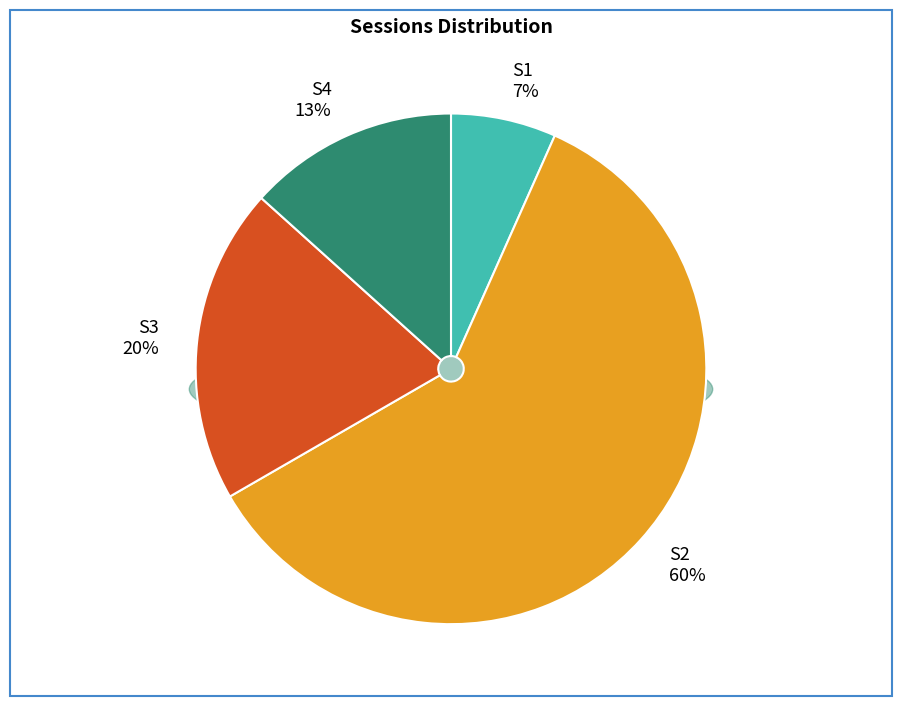

Rank the categories by value from highest to lowest.

S2, S3, S4, S1